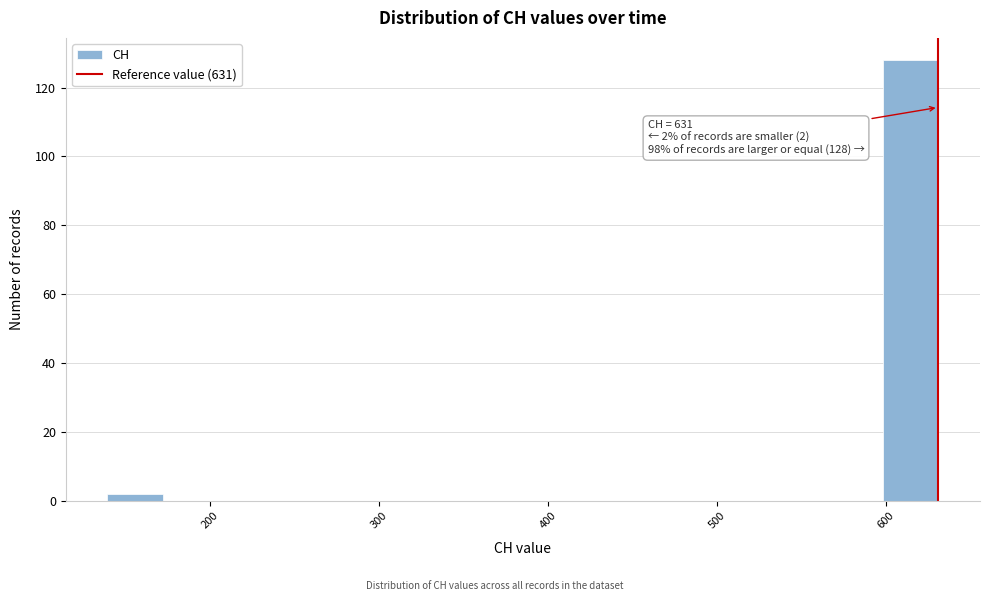

Read against the x-axis, roughly where is the centre of the tallest bar?

610